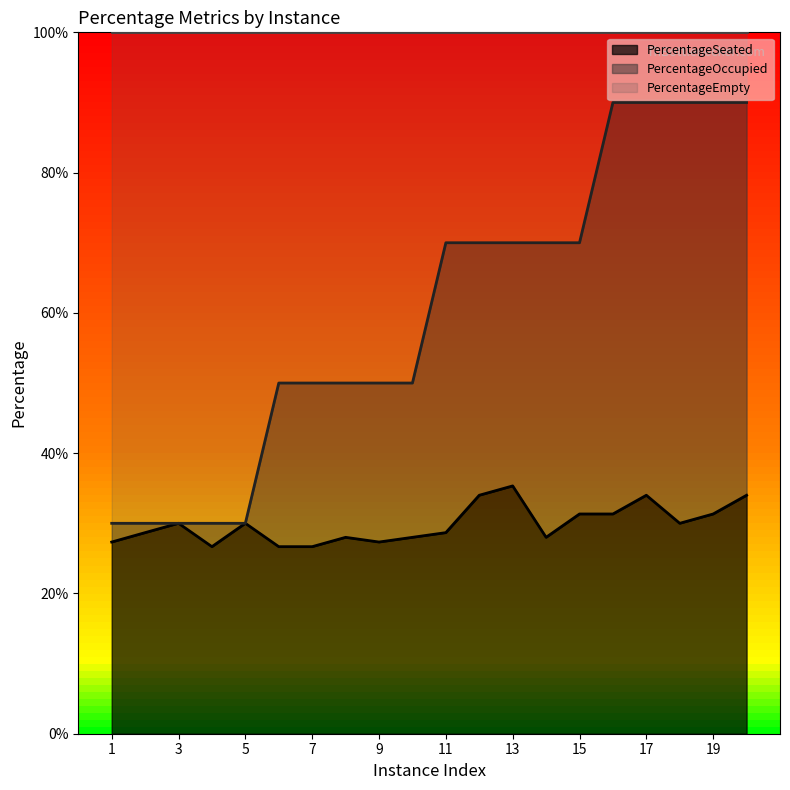

True or false: PercentageSeated and PercentageOccupied cross at least once.

False